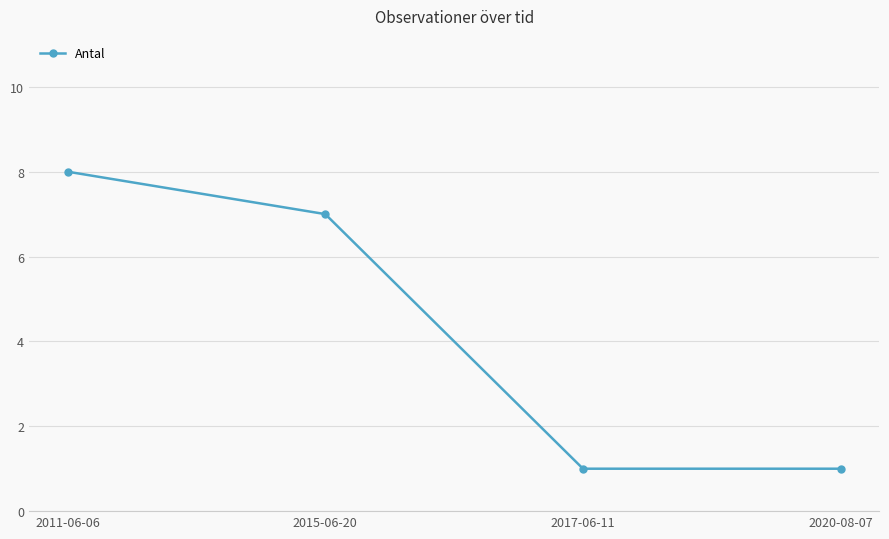

Reading left to right, extract all data points from this chart.

2011-06-06=8	2015-06-20=7	2017-06-11=1	2020-08-07=1